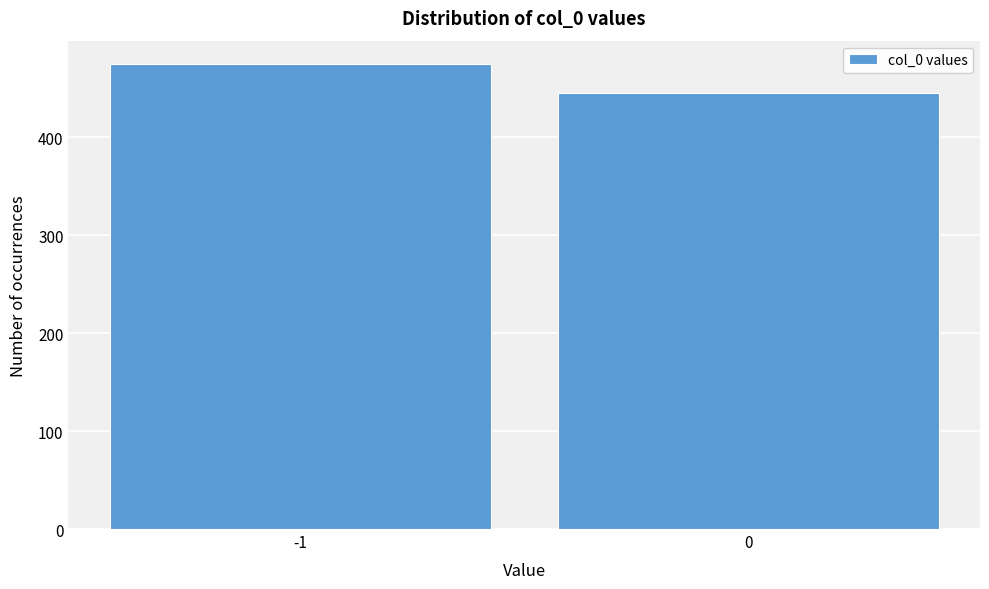

Reading left to right, list all the values displayed in this chart.

-1=475	0=445